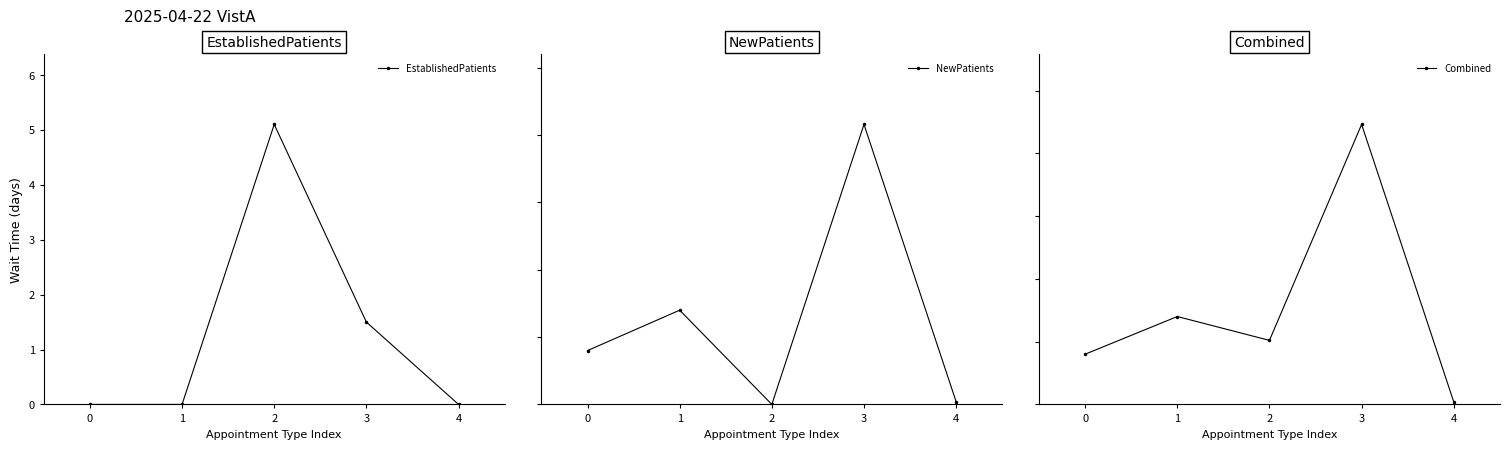

What is the lowest value of the Combined series?

0.2